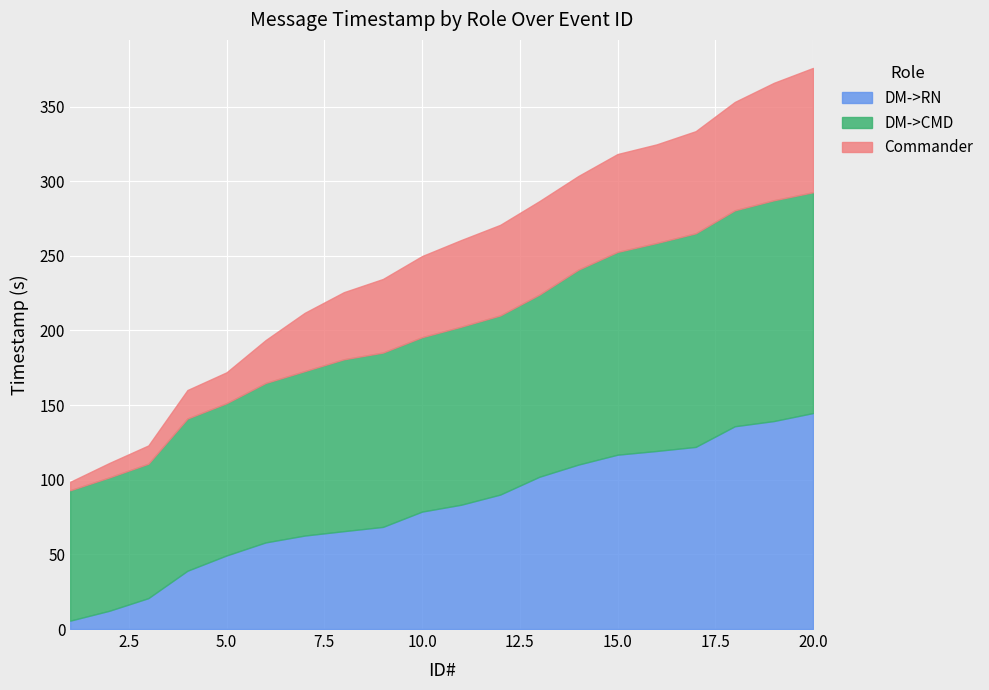

Which series changed the most between 1 and 2?

DM->RN